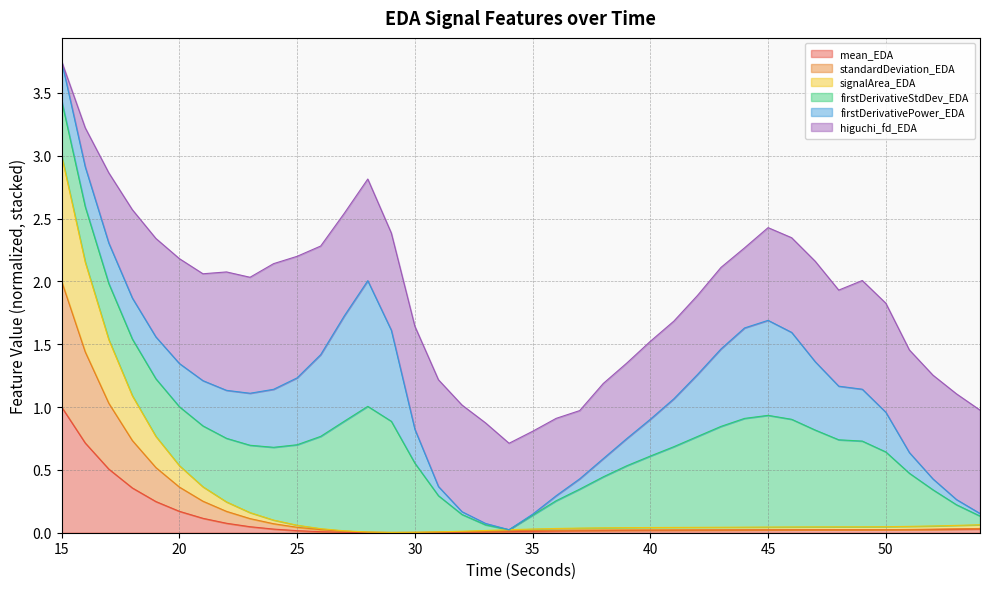

At which category is the sum across all series the highest?

15